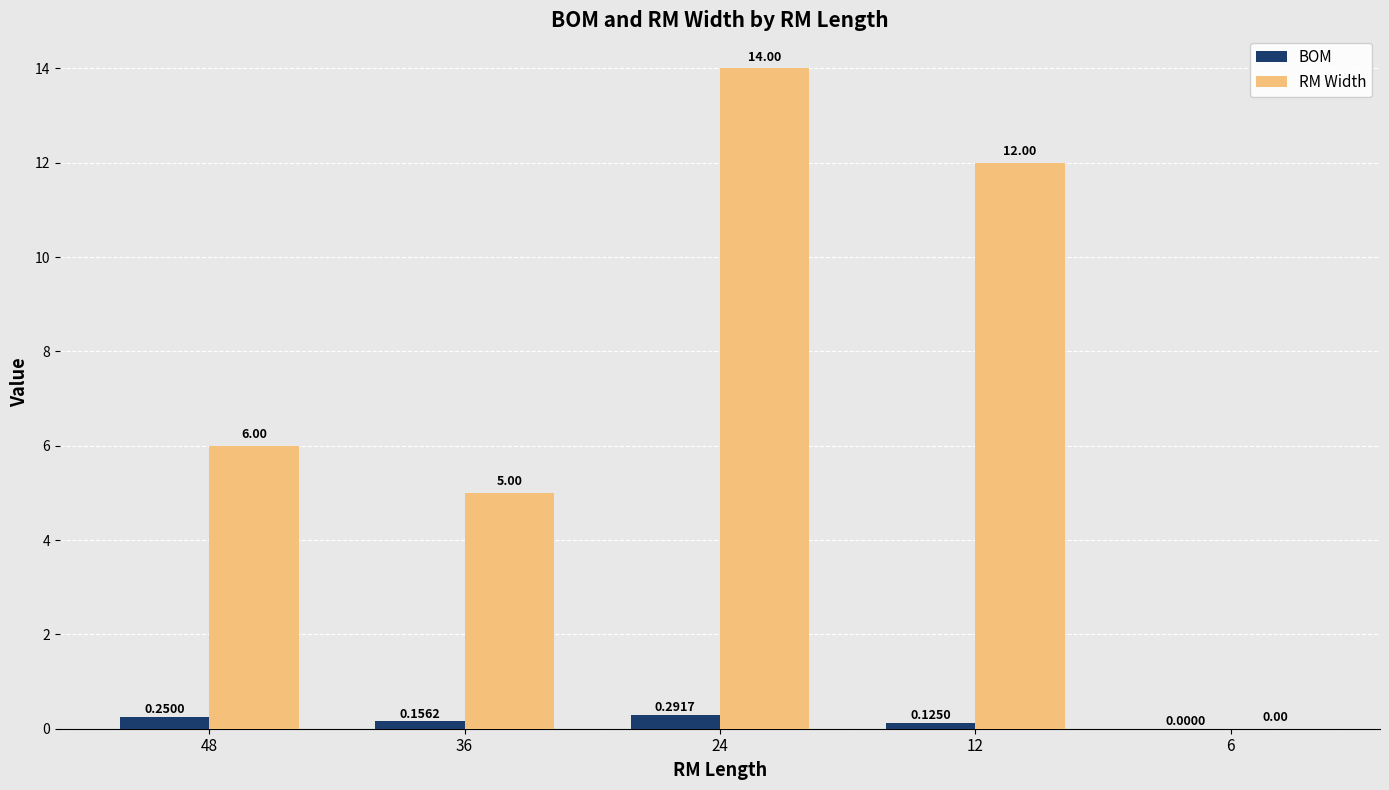

What is the total value across all series at 12?

12.1